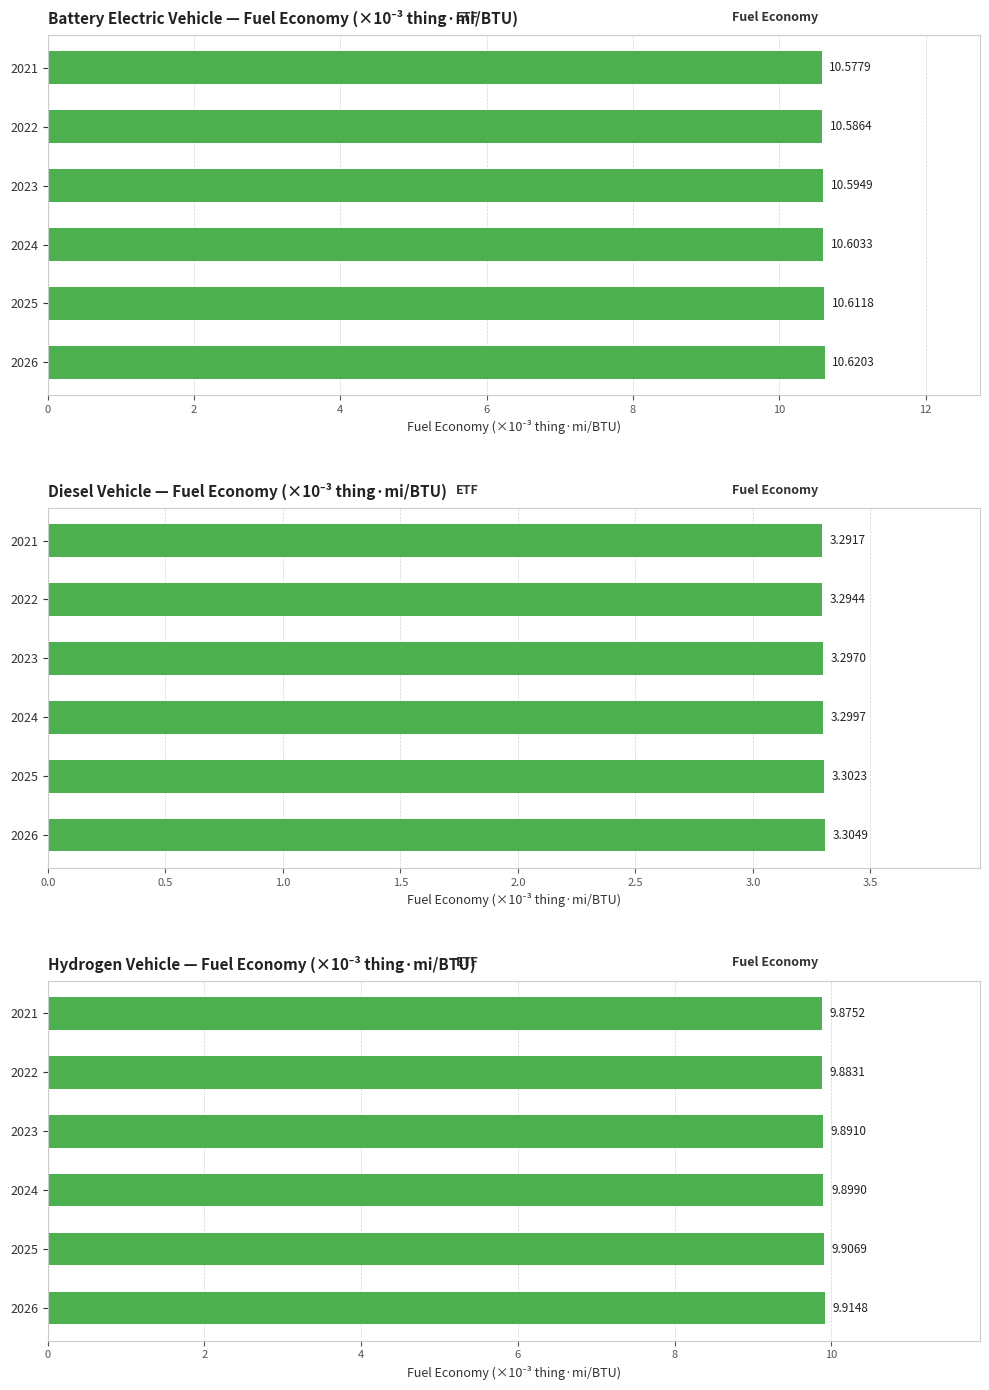

Which series has the largest total across all categories?

battery electric vehicle